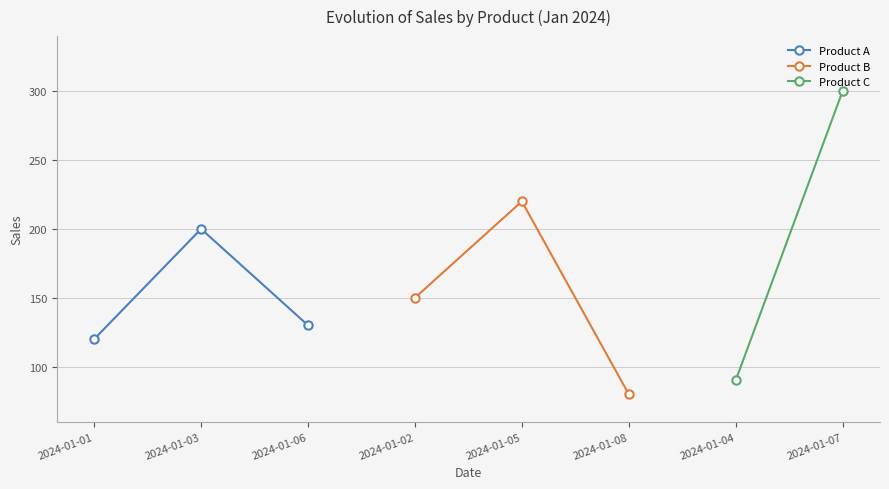

At which label does Product A reach its peak?

2024-01-03